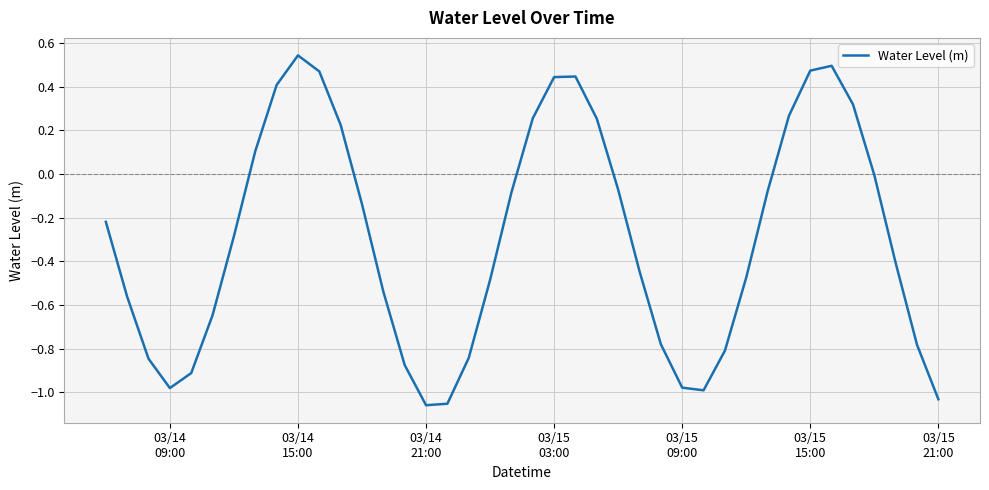

True or false: the data has more than 0 interior local peaks.

True